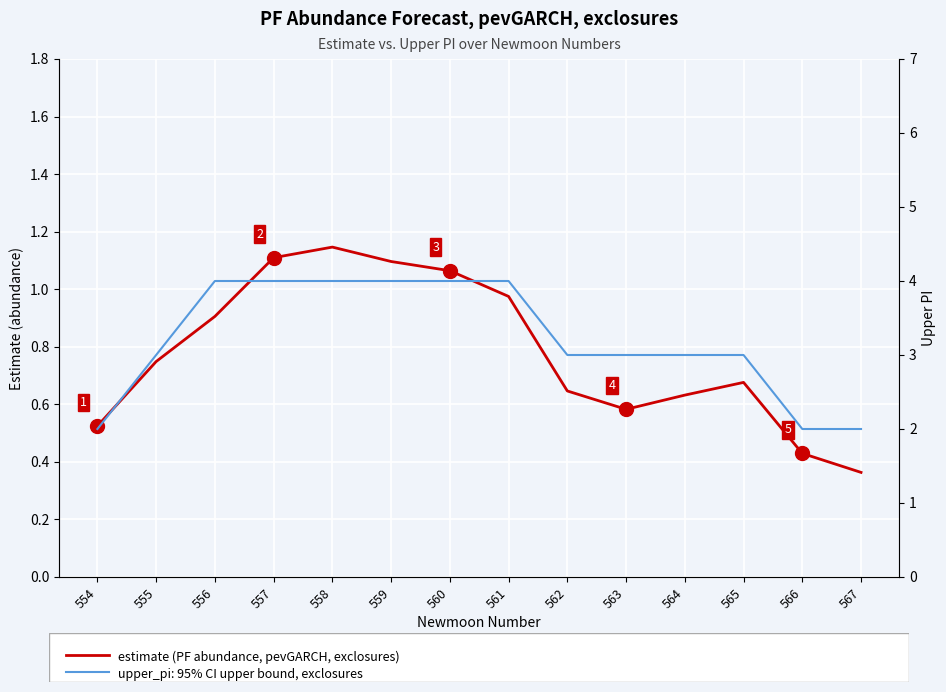

Where is the first local maximum for estimate (PF abundance, pevGARCH, exclosures)?

558